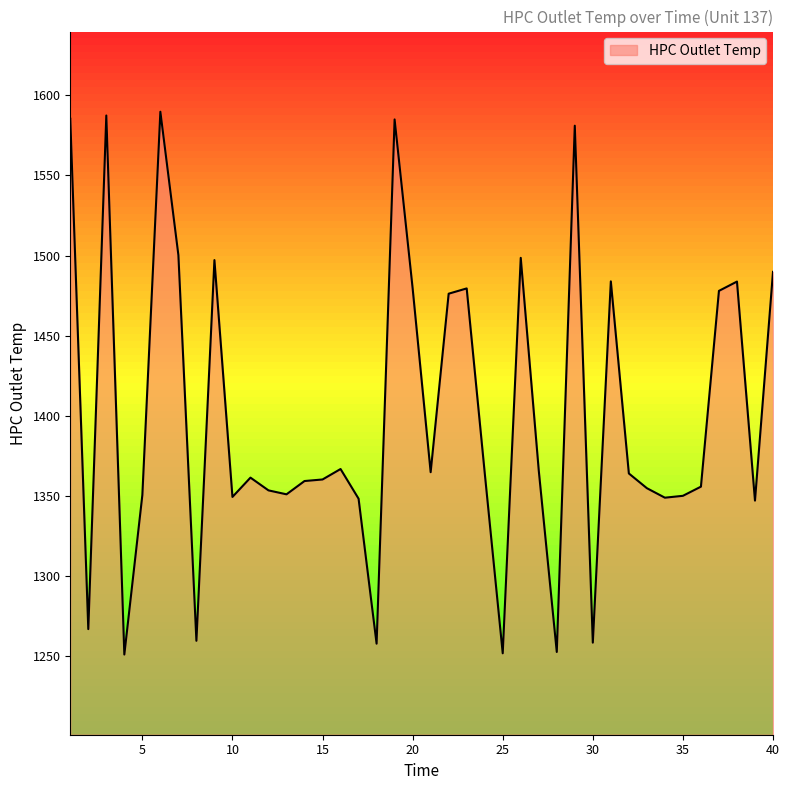

What is the smallest value displayed?

1251.2